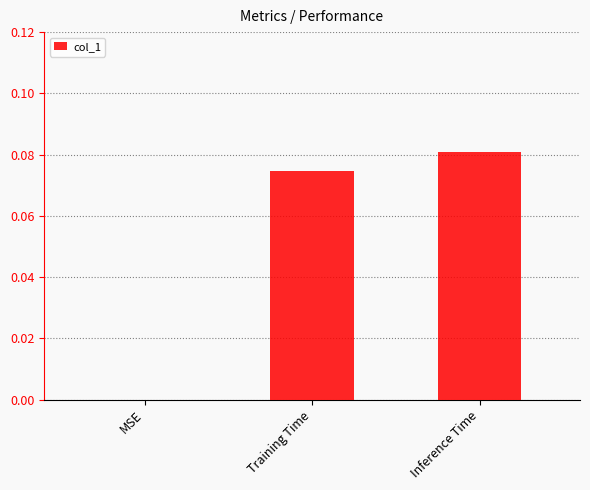

How many series are shown in this chart?

1